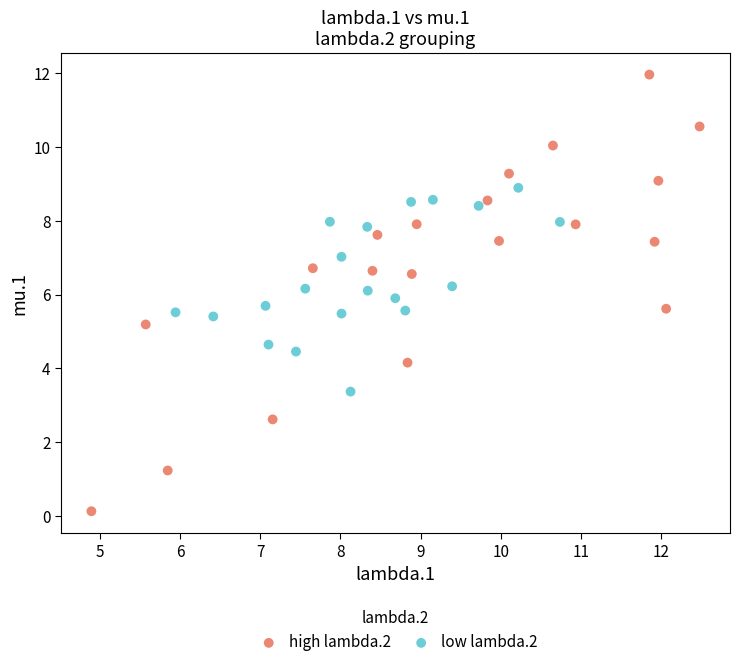

Which series has the largest Y range (max minus min)?

high lambda.2